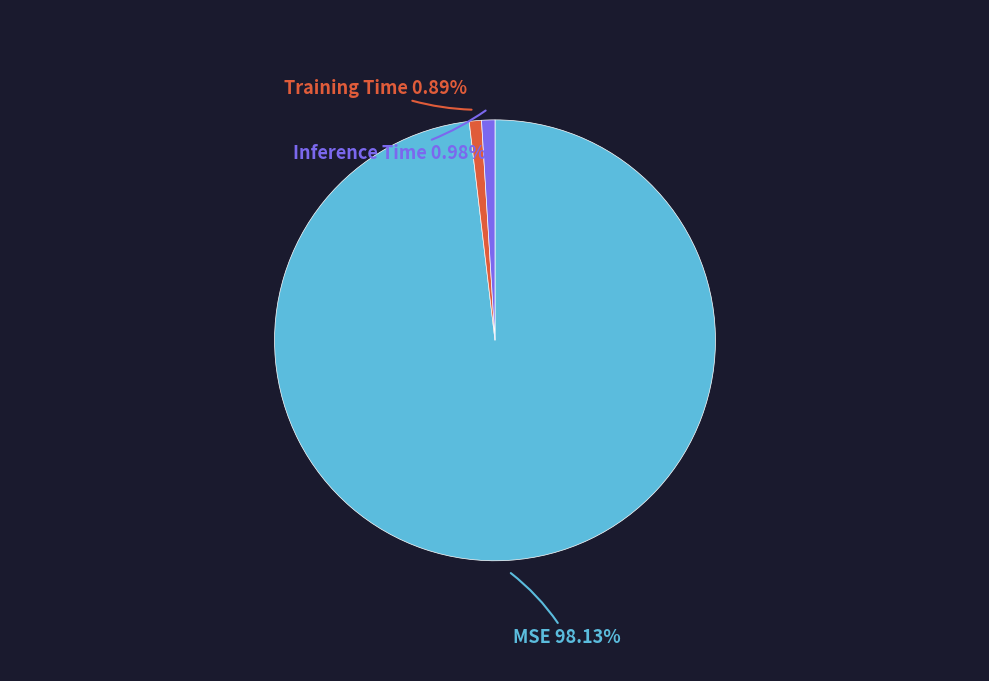

Does any single category account for the majority?

Yes